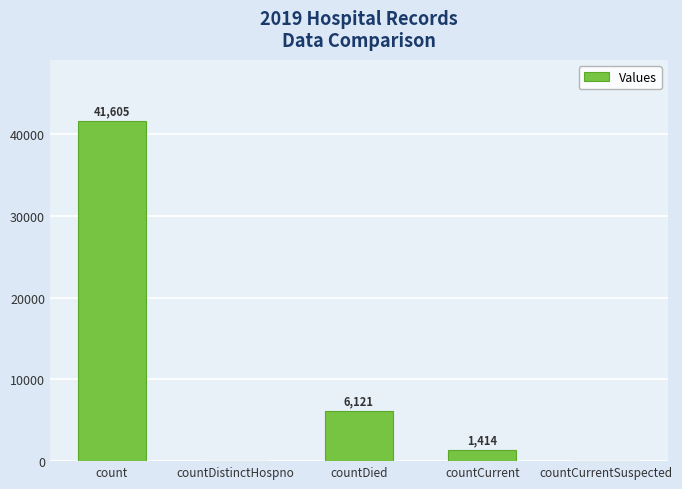

How many values are above zero?

3